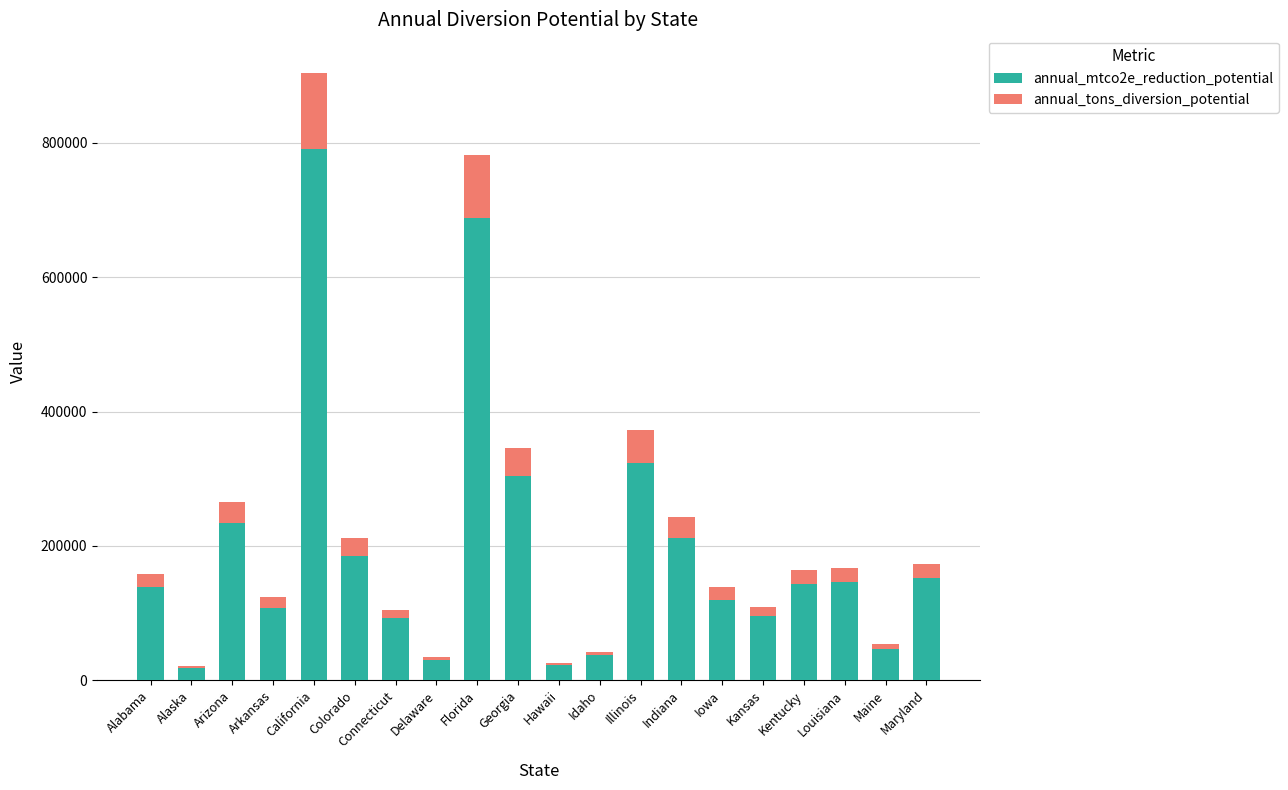

Are the bars horizontal?

No